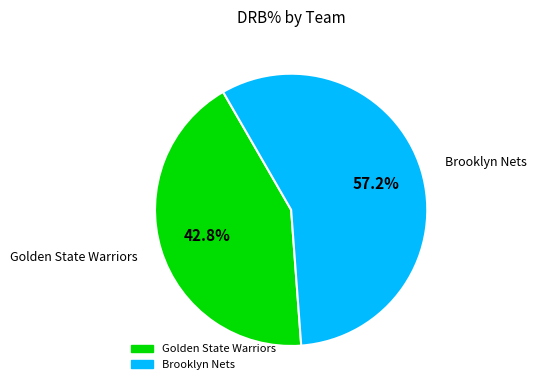

Is it true that Brooklyn Nets is 57% of the pie?

True